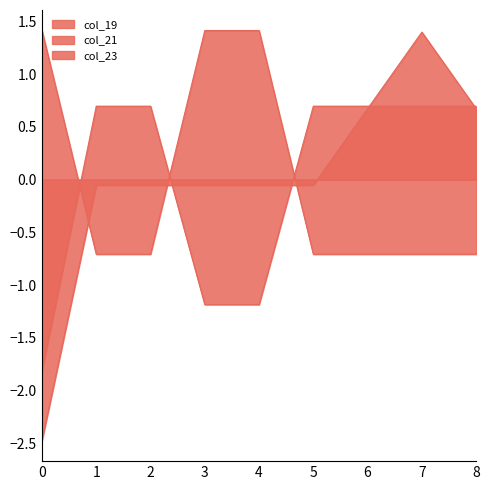

Reading left to right, what are all the values shown in this chart?

col_19: 0=-2.5	1=-0.1	2=-0.1	3=-0.1	4=-0.1	5=-0.1	6=0.7	7=1.4	8=0.7
col_21: 0=-1.8	1=0.7	2=0.7	3=-1.2	4=-1.2	5=0.7	6=0.7	7=0.7	8=0.7
col_23: 0=1.4	1=-0.7	2=-0.7	3=1.4	4=1.4	5=-0.7	6=-0.7	7=-0.7	8=-0.7